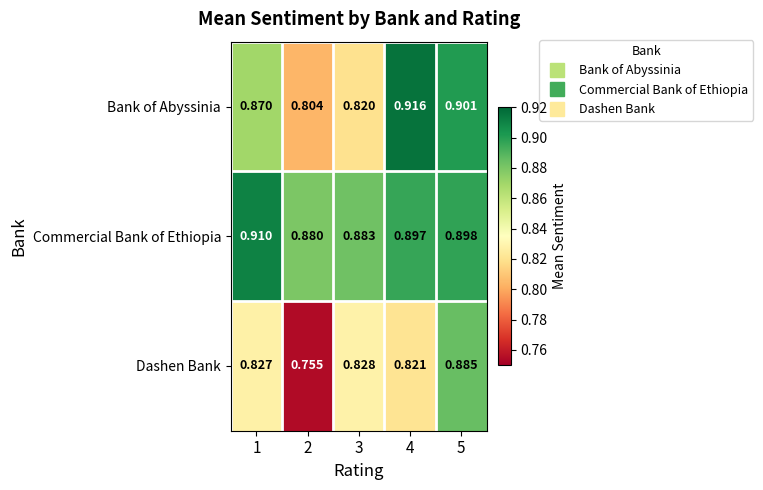

Which series has the largest range (max minus min)?

Dashen Bank